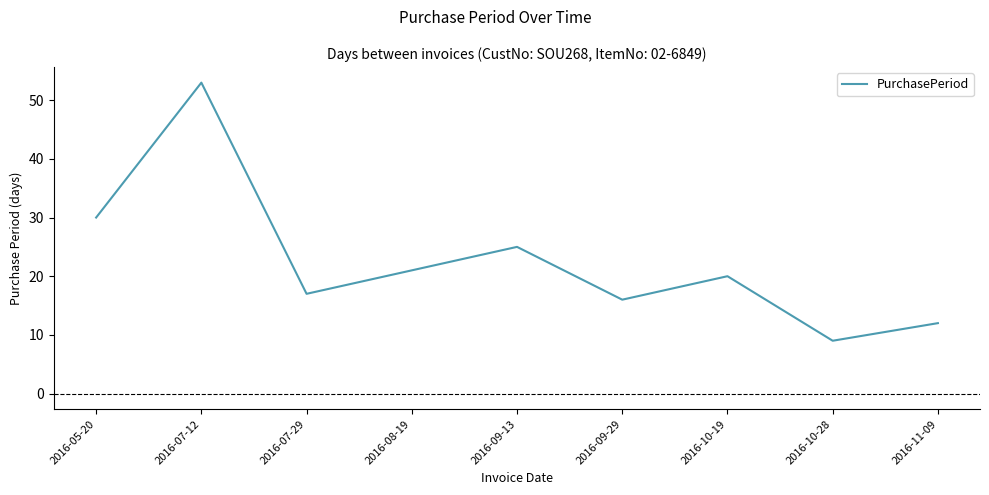

What position from the left is 2016-08-19?

4